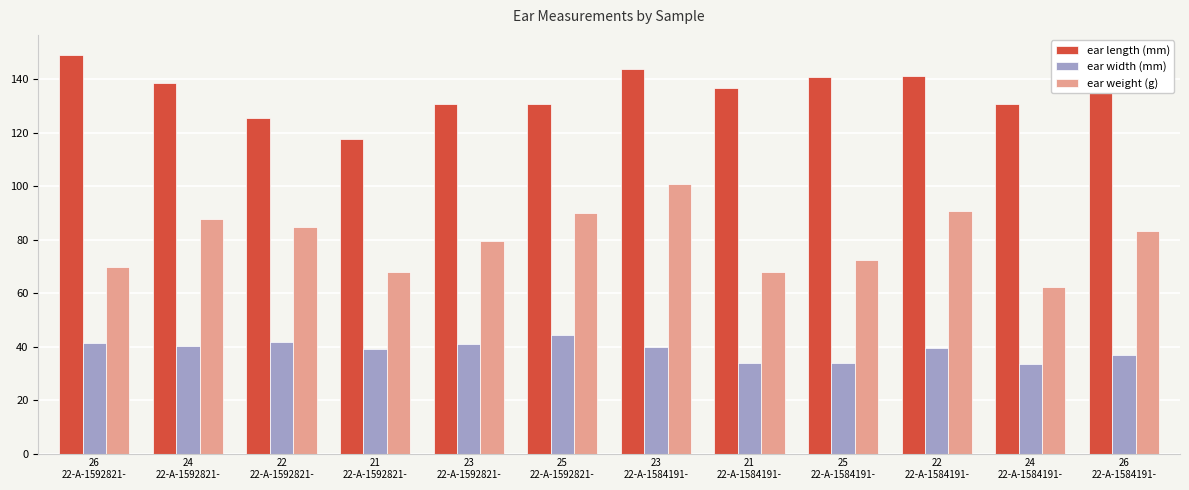

What is the maximum value for ear length (mm)?

149.1